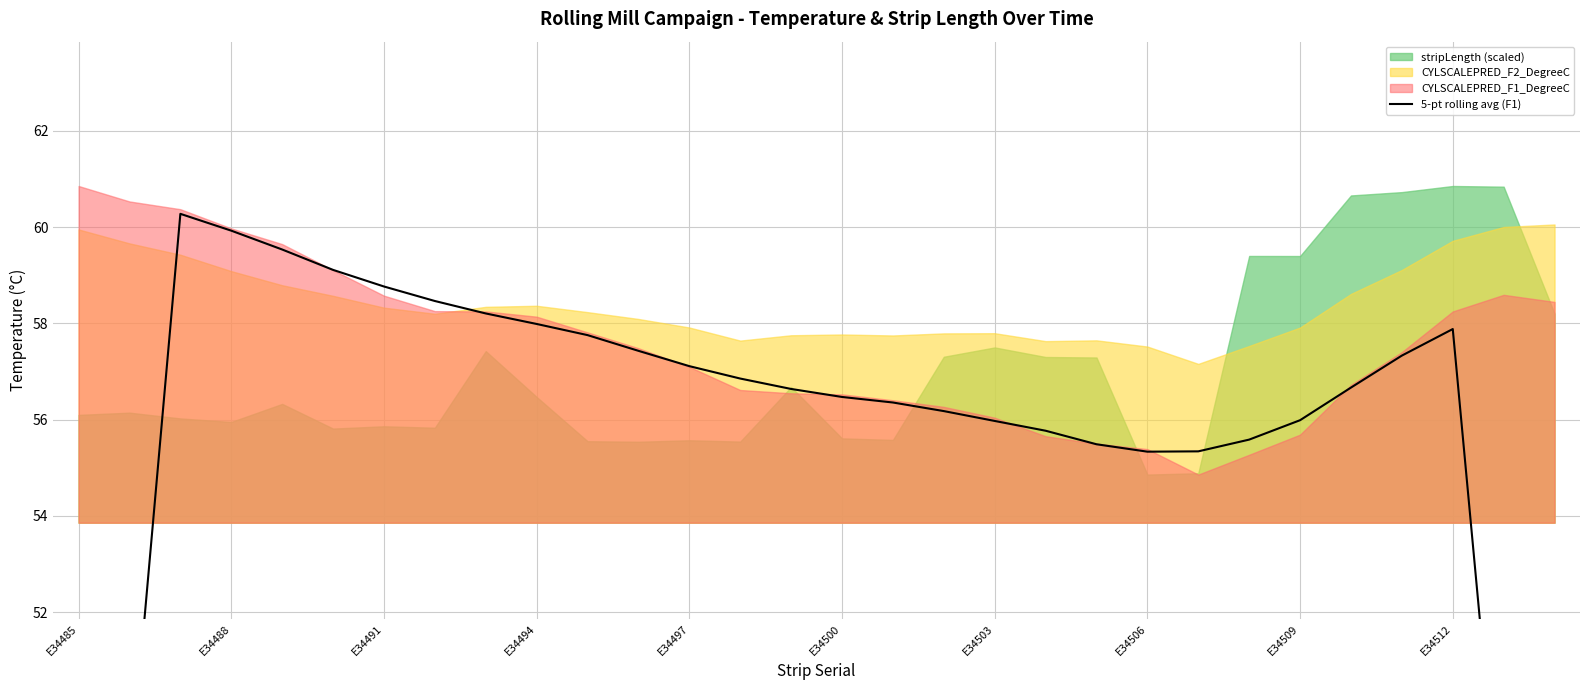

What is the difference between the maximum and second lowest values?

23.9